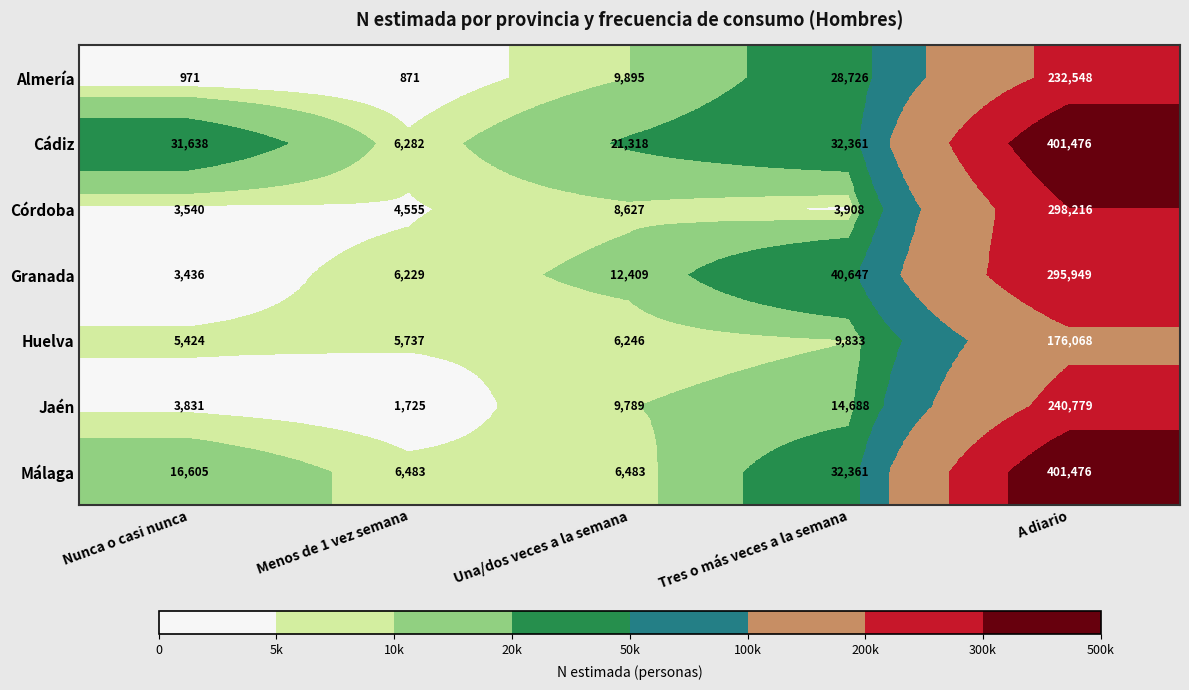

What is the difference between the Jaén values at Nunca o casi nunca and A diario?

236948